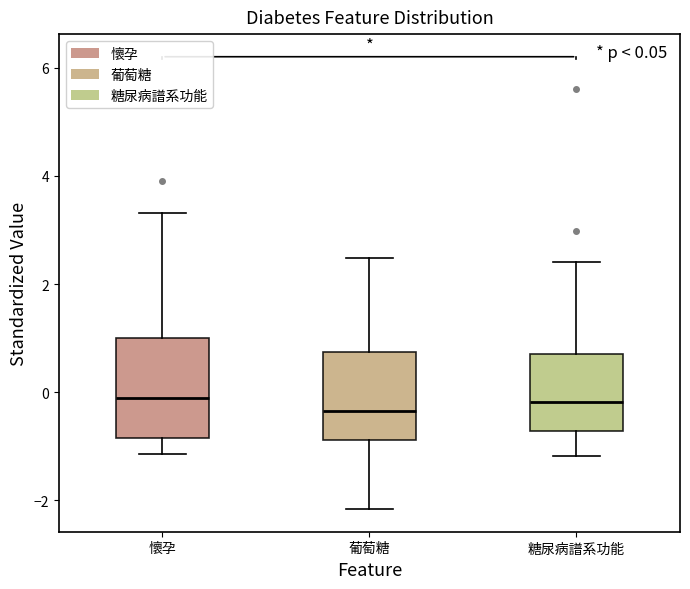

Which box is the tallest, from its lower edge to its upper edge?

懷孕